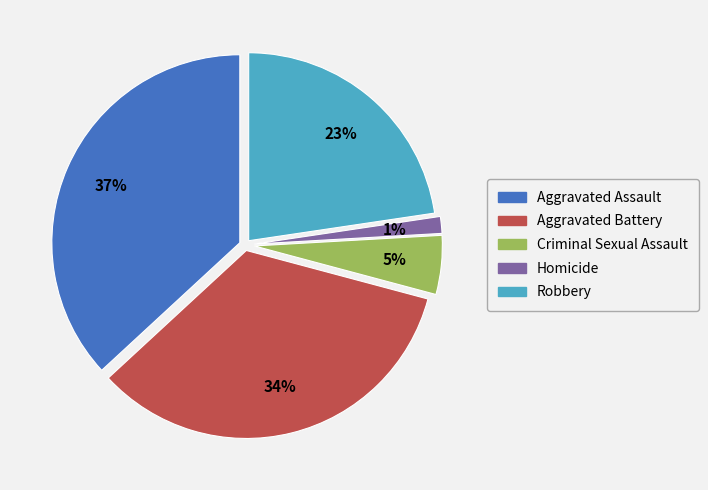

Is it true that Homicide is 1% of the pie?

True